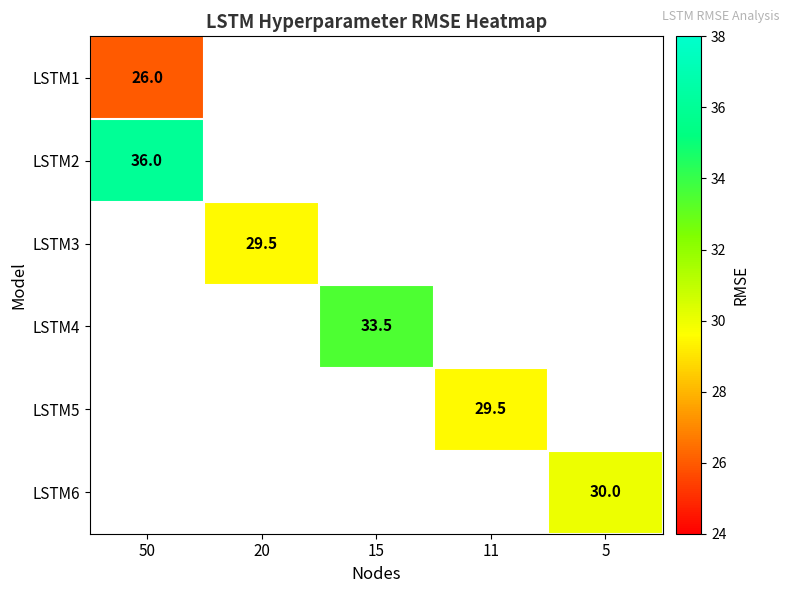

How many categories are shown in the chart?

5